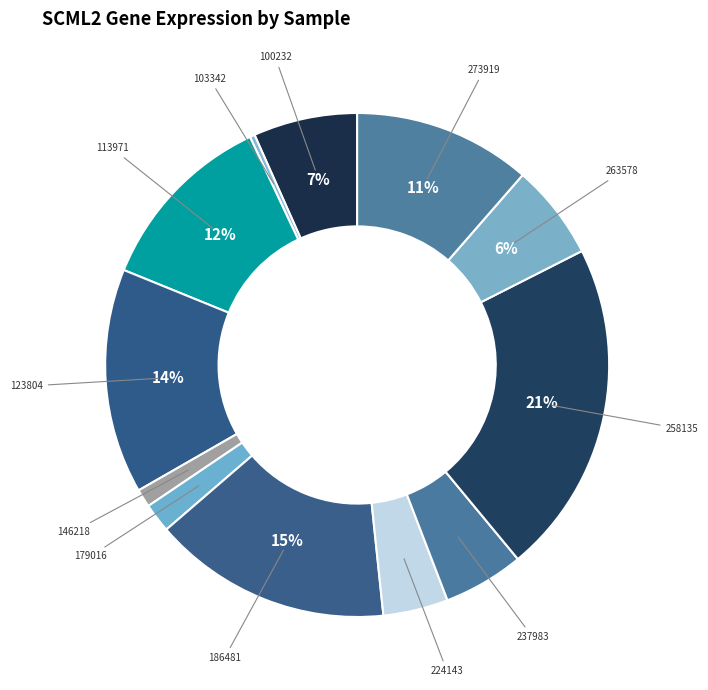

Which has a higher value, 103342 or 224143?

224143